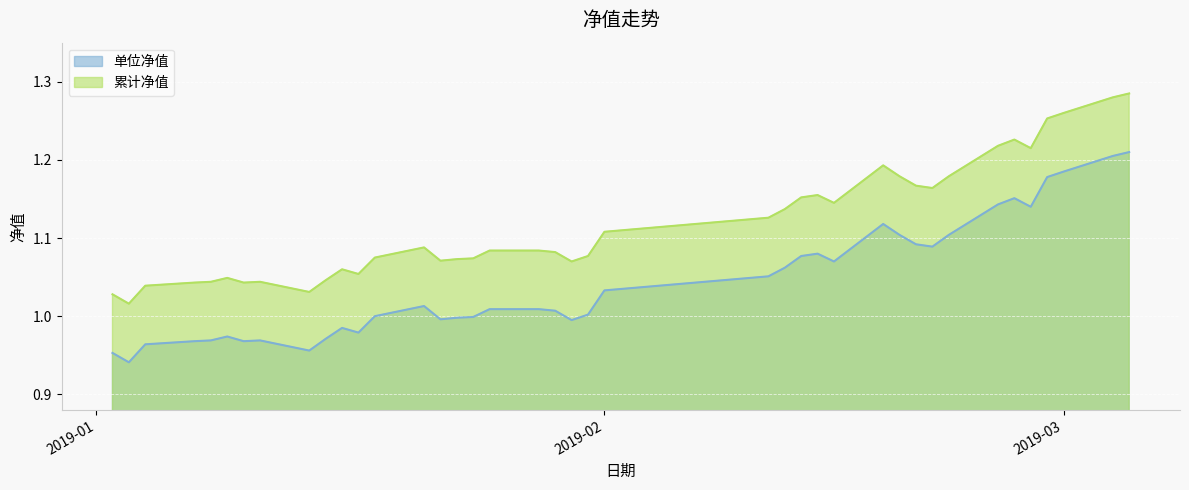

How many interior local peaks does the 单位净值 series have?

7